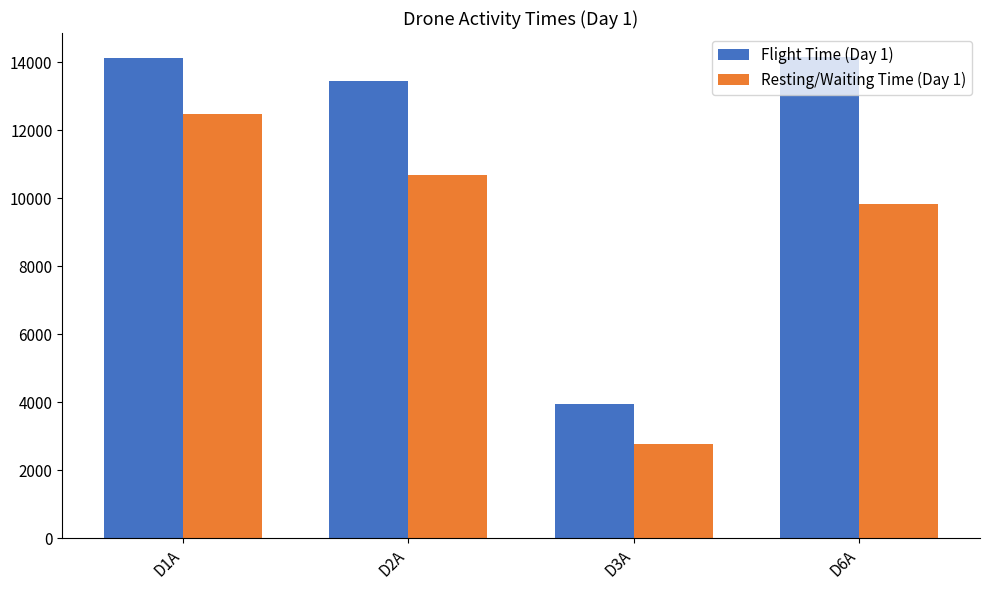

Which series changed the most between D1A and D3A?

Flight Time (Day 1)